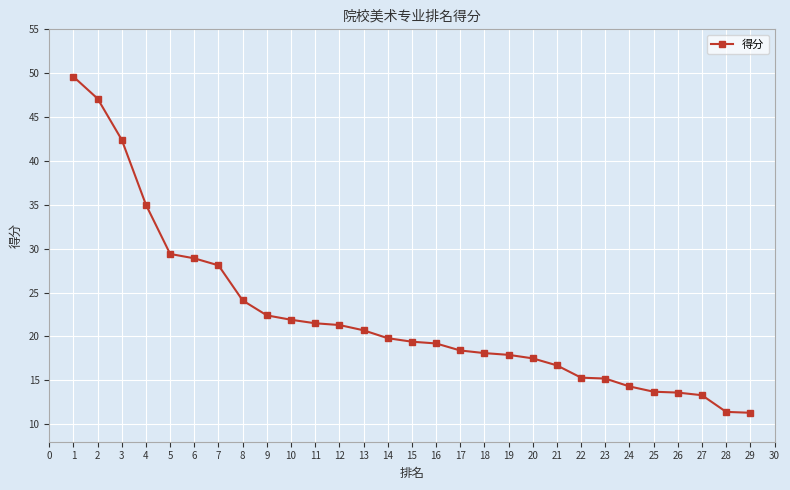

What is the value of the 3rd point from the left?

42.4